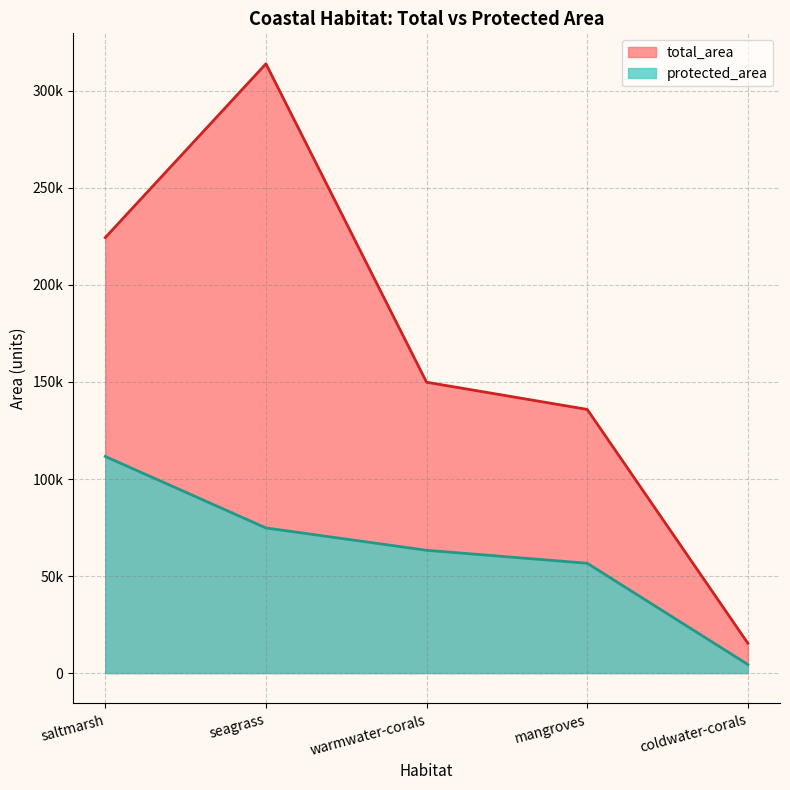

What is the sum of all total_area values?

839530.5